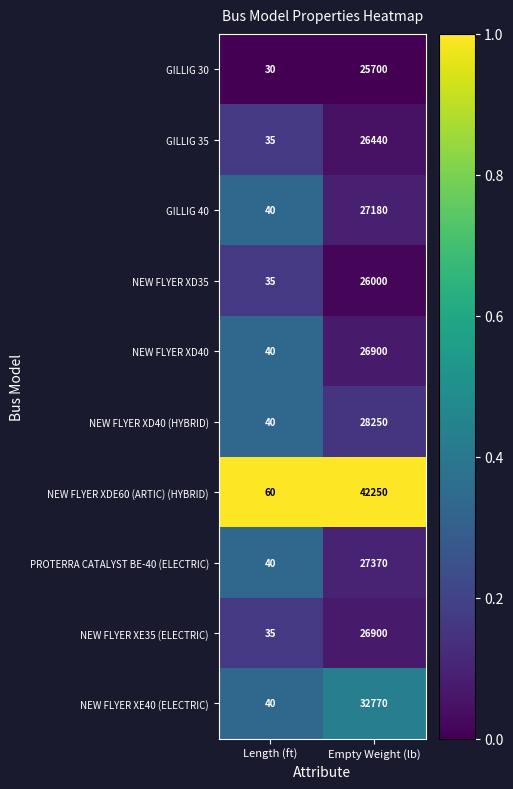

List the labels in order of GILLIG 30 value, smallest first.

Length (ft), Empty Weight (lb)